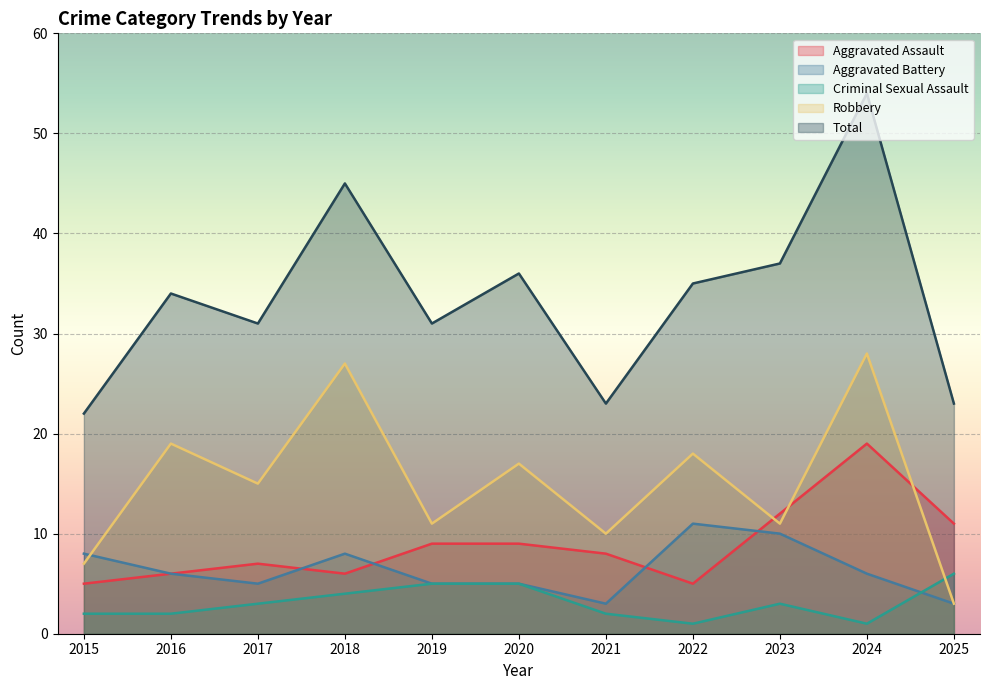

Reading right to left, what are all the values shown in this chart?

Aggravated Assault: 2025=11	2024=19	2023=12	2022=5	2021=8	2020=9	2019=9	2018=6	2017=7	2016=6	2015=5
Aggravated Battery: 2025=3	2024=6	2023=10	2022=11	2021=3	2020=5	2019=5	2018=8	2017=5	2016=6	2015=8
Criminal Sexual Assault: 2025=6	2024=1	2023=3	2022=1	2021=2	2020=5	2019=5	2018=4	2017=3	2016=2	2015=2
Robbery: 2025=3	2024=28	2023=11	2022=18	2021=10	2020=17	2019=11	2018=27	2017=15	2016=19	2015=7
Total: 2025=23	2024=54	2023=37	2022=35	2021=23	2020=36	2019=31	2018=45	2017=31	2016=34	2015=22